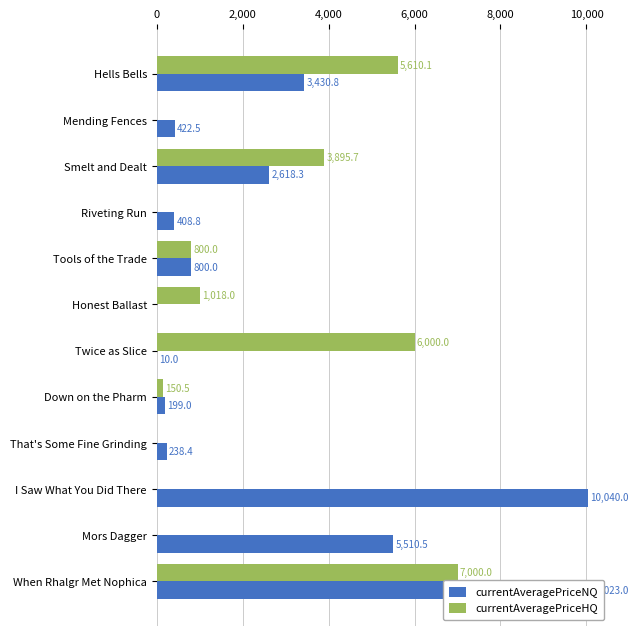

How many distinct data groups are displayed?

2